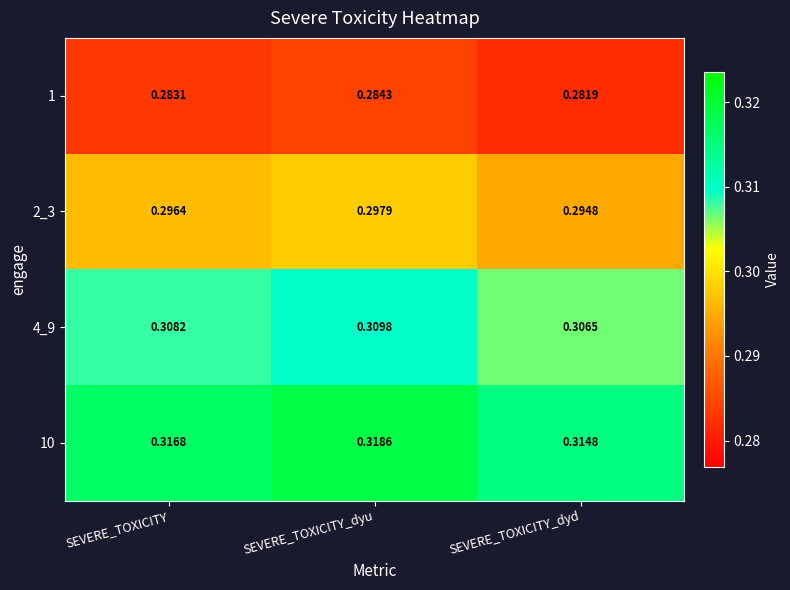

At which category is the sum across all series the highest?

SEVERE_TOXICITY_dyu